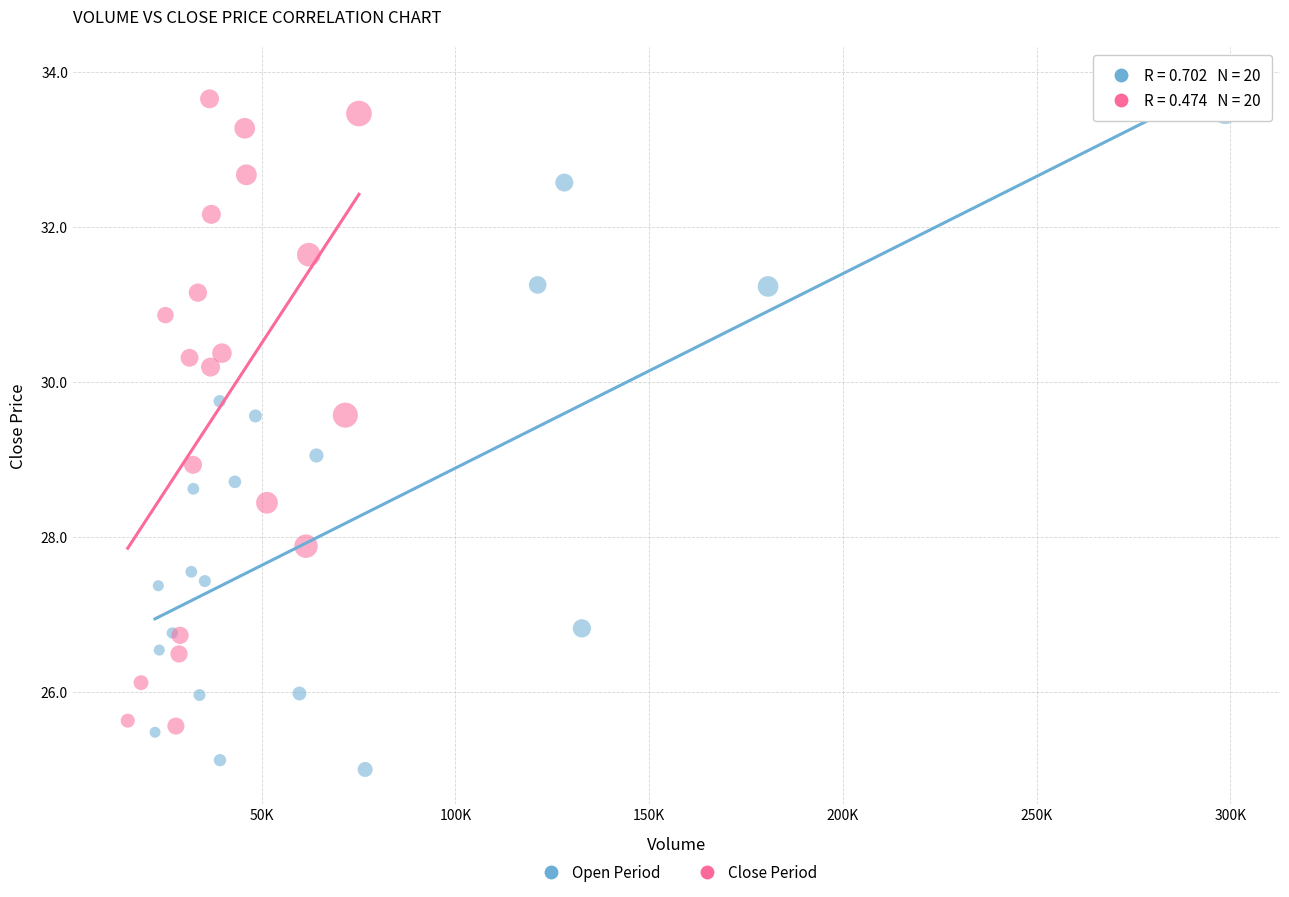

Which series reaches the minimum Y coordinate?

Open Period